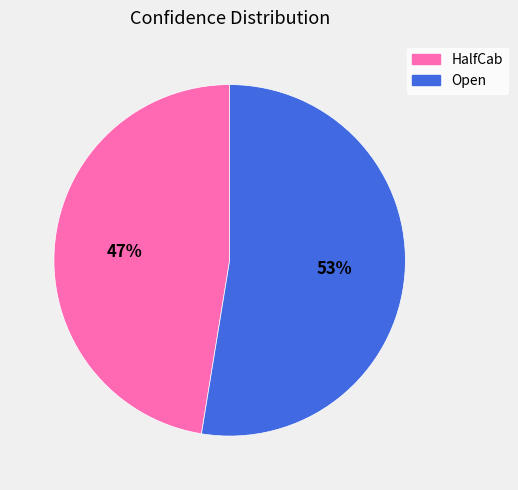

Rank the categories by value from lowest to highest.

HalfCab, Open